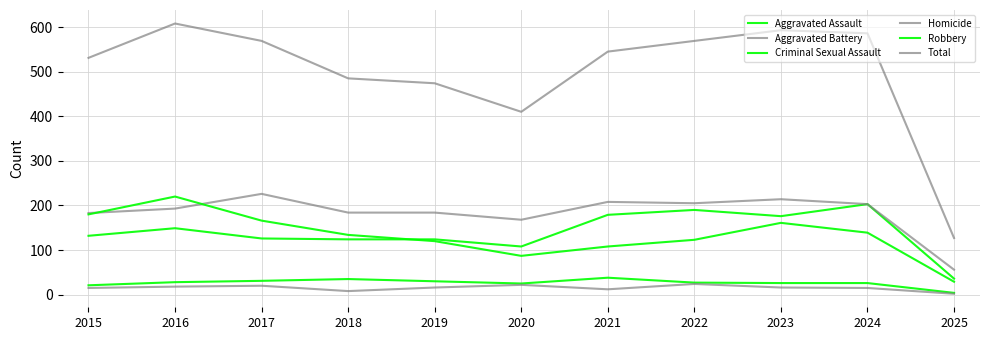

Rank the categories by Criminal Sexual Assault value from lowest to highest.

2025, 2015, 2020, 2023, 2024, 2022, 2016, 2019, 2017, 2018, 2021